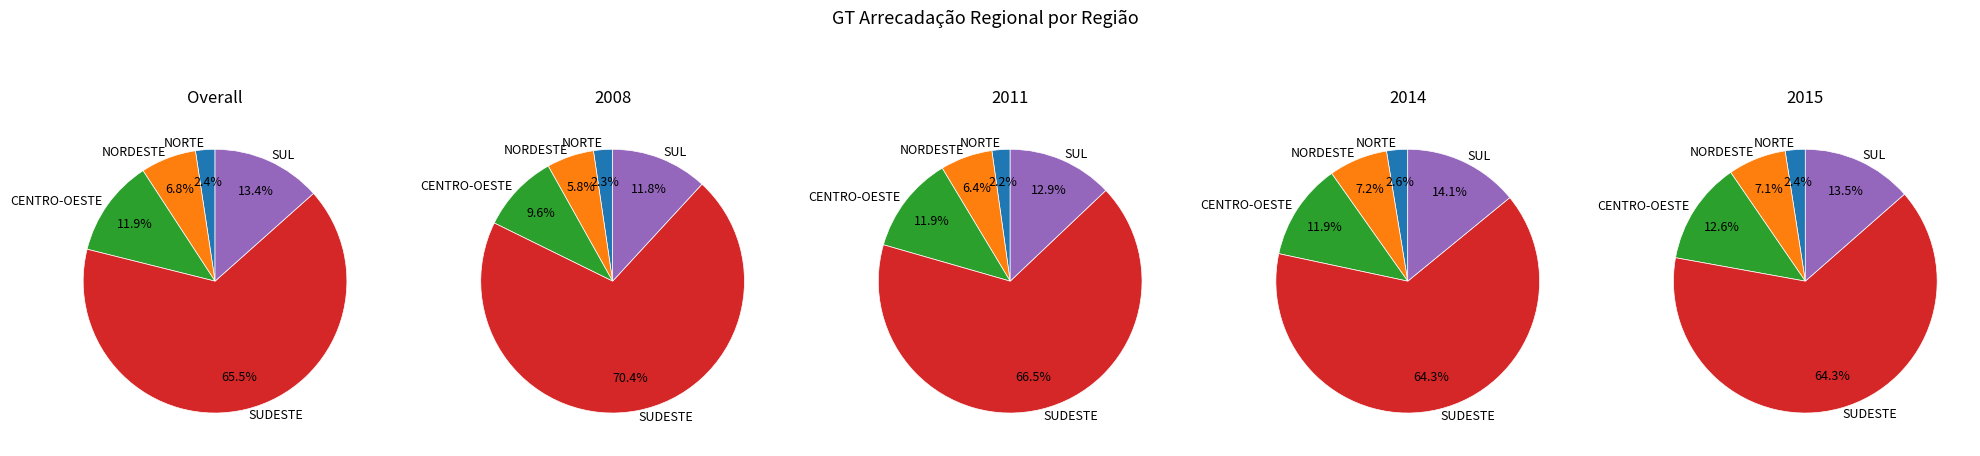

Combined, do 13 and 3 account for over 50%?

No